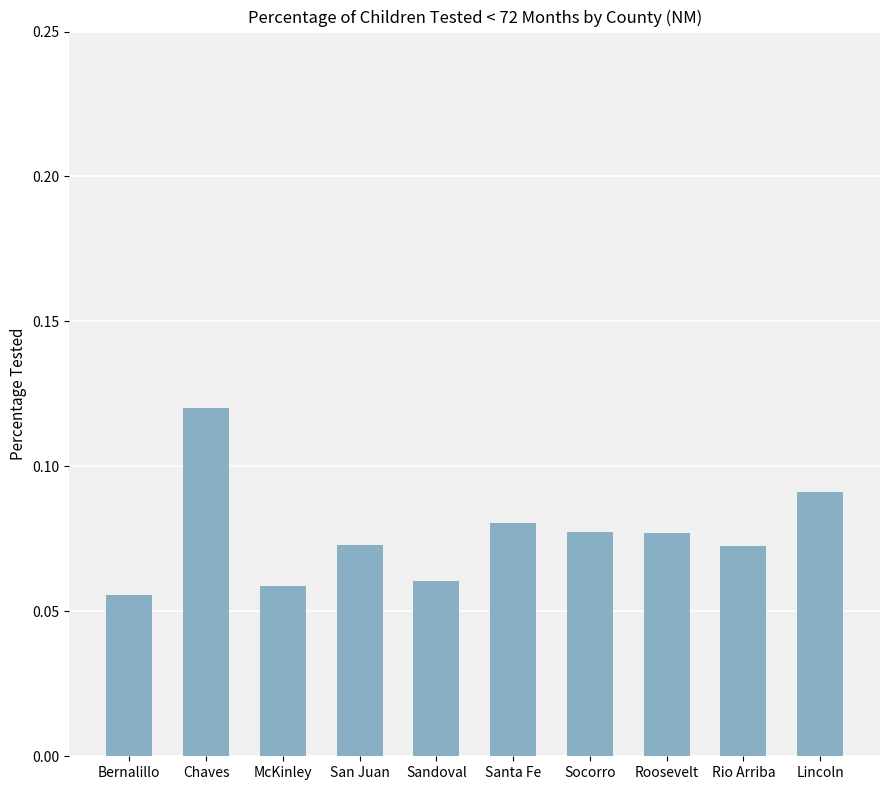

How many values are between 0 and 1?

10